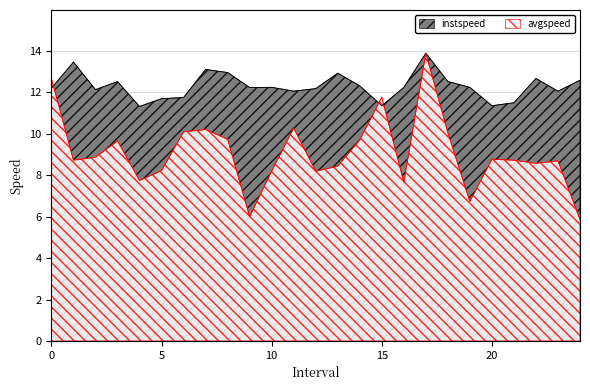

How many data points in instspeed are above 12?

19